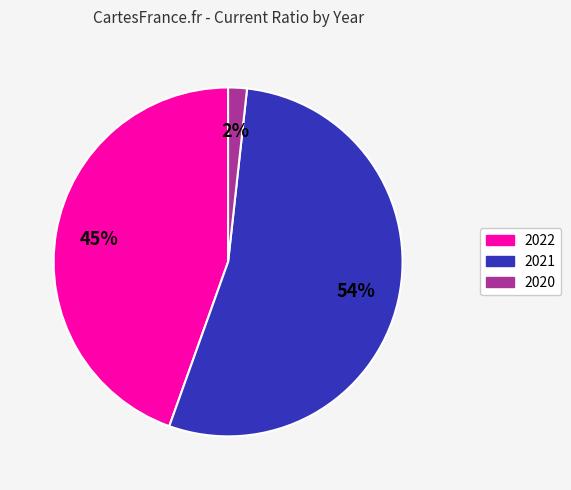

Between 2021 and 2020, which is larger?

2021